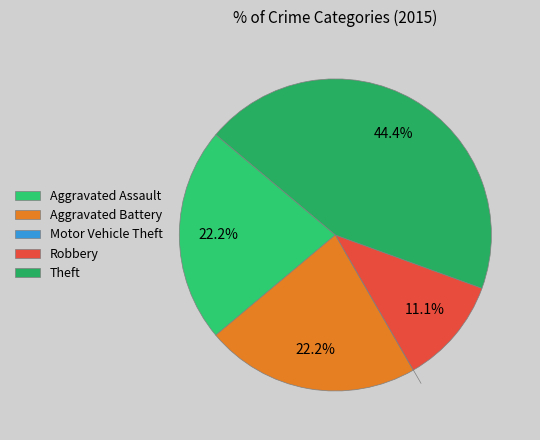

To the nearest percent, what portion does Aggravated Assault represent?

22%